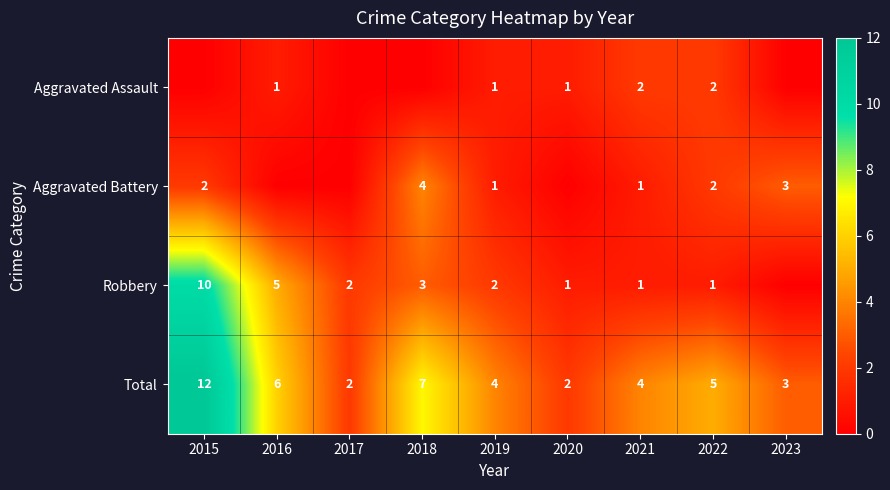

True or false: Total has a value of 2 at 2017.

True